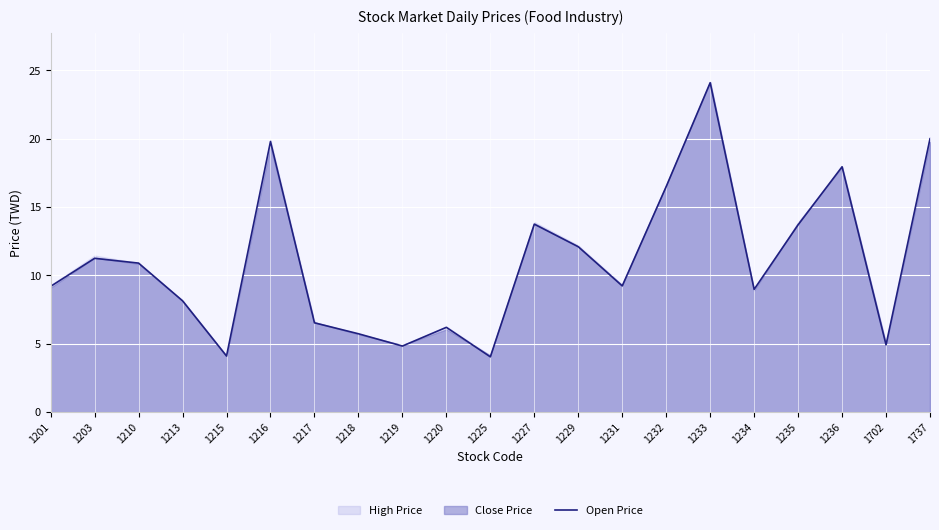

How many values are below 9?

9